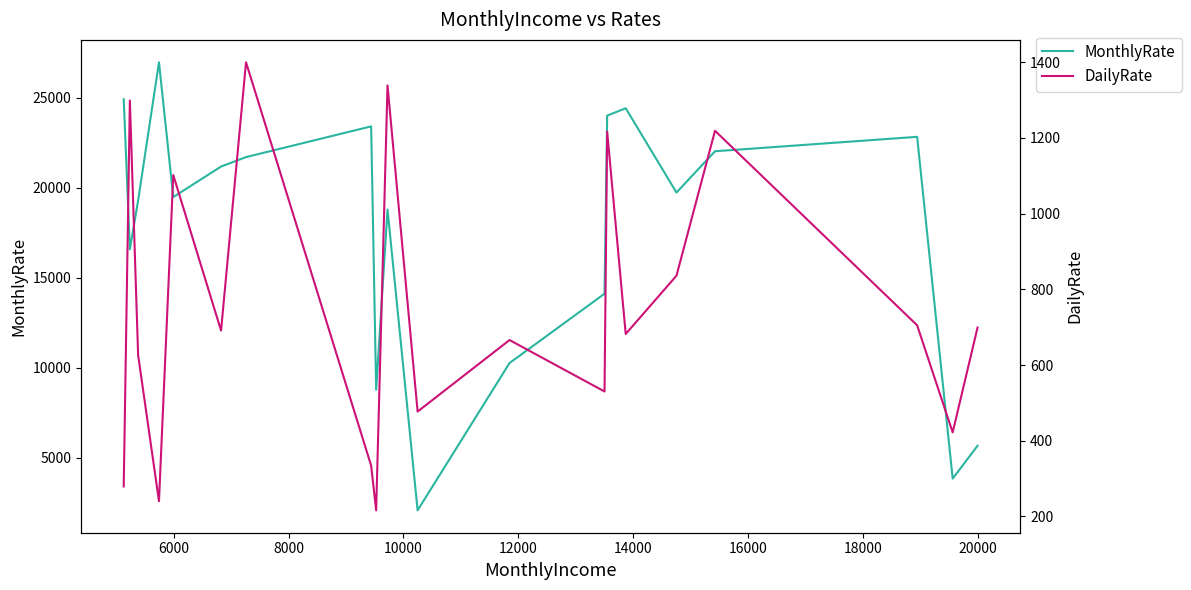

What is the difference between the maximum and minimum values in the MonthlyRate series?

24865